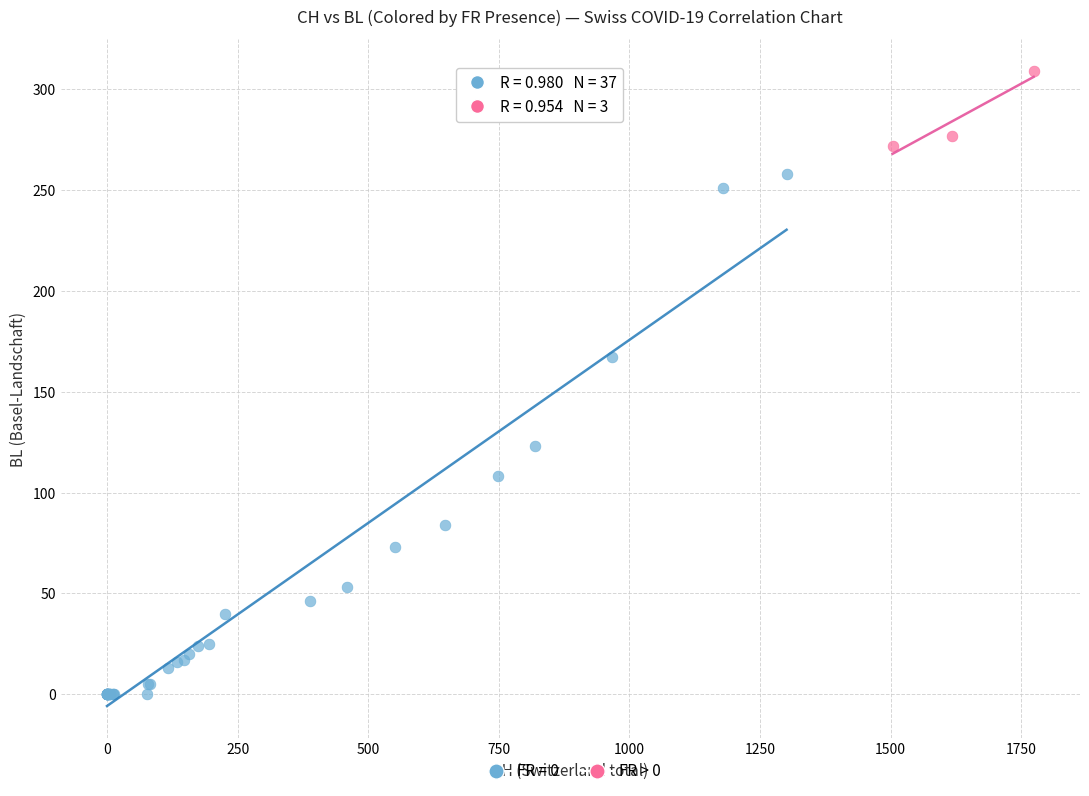

Which series contains the lowest Y value?

FR = 0